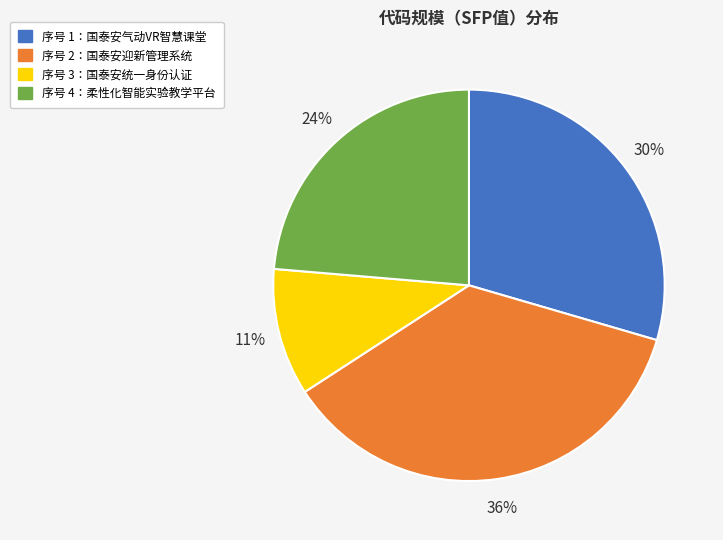

How many slices are in this pie chart?

4